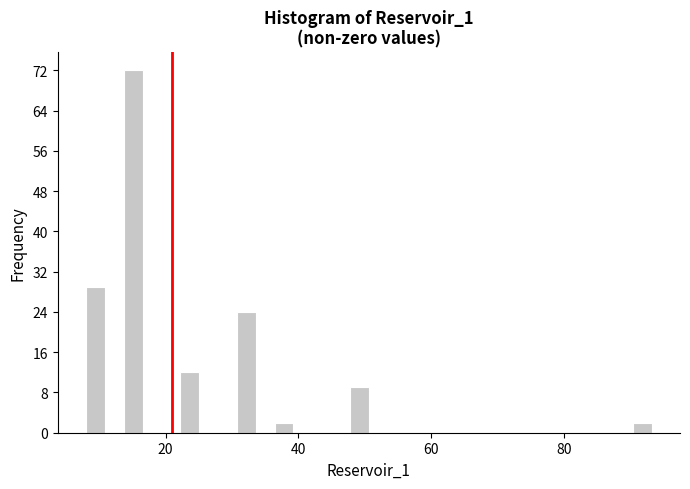

Around what value on the x-axis is the tallest bar? Give the approximate position of its centre, as read against the axis.

16